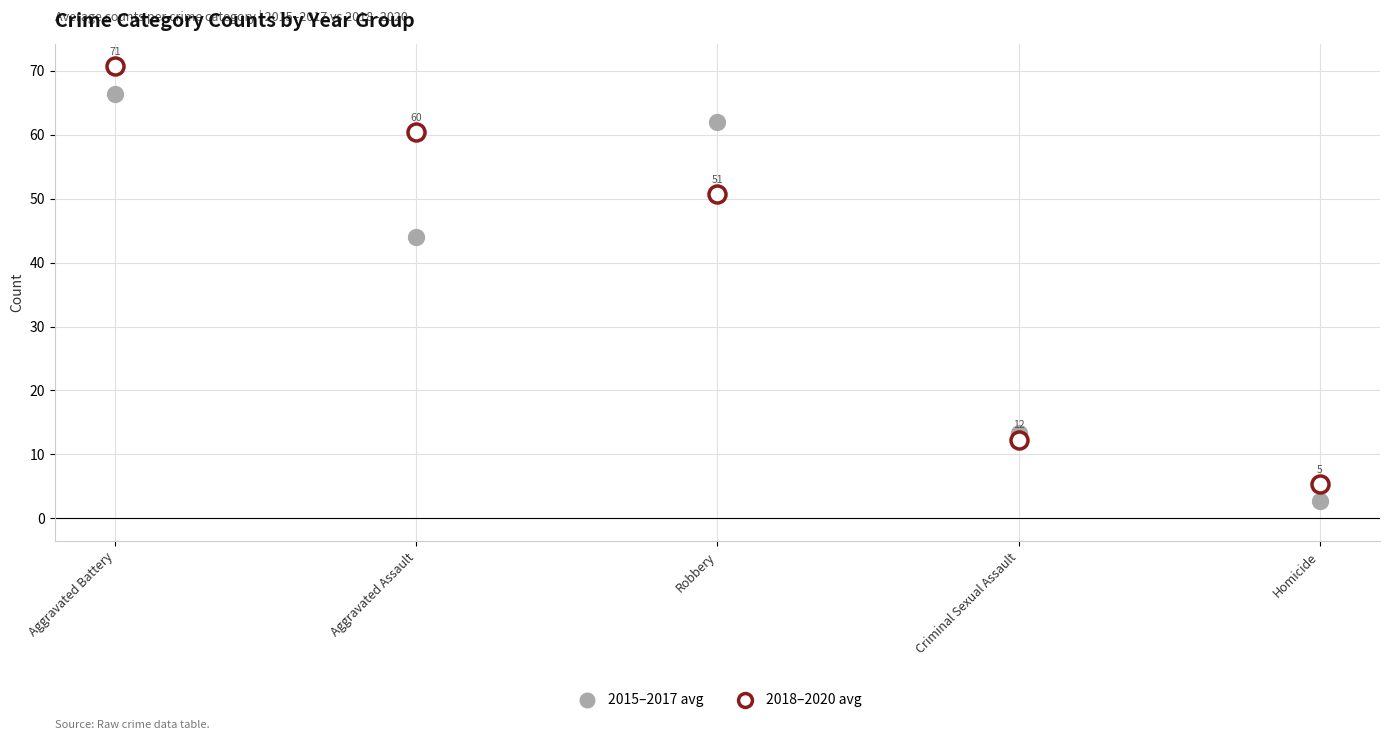

Across all data points, what is the average Y value?

38.8